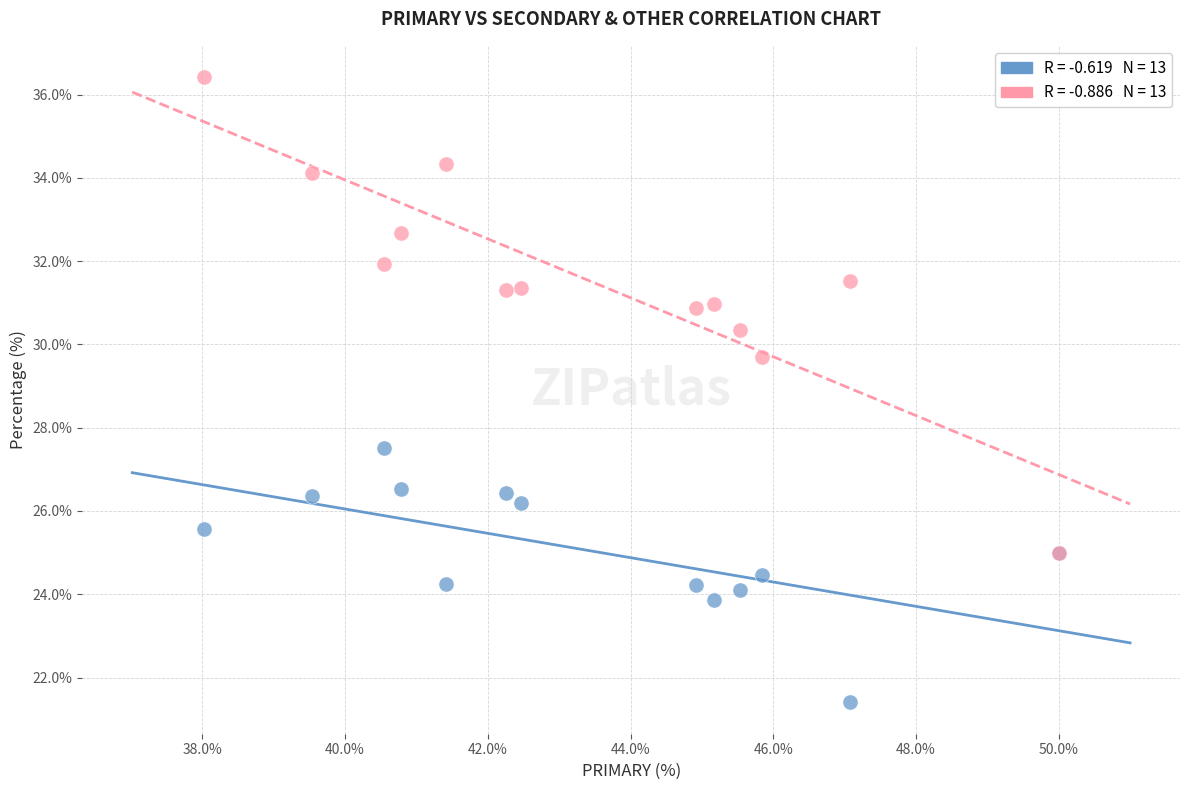

Across all series, what Y value is closest to 28?

27.5